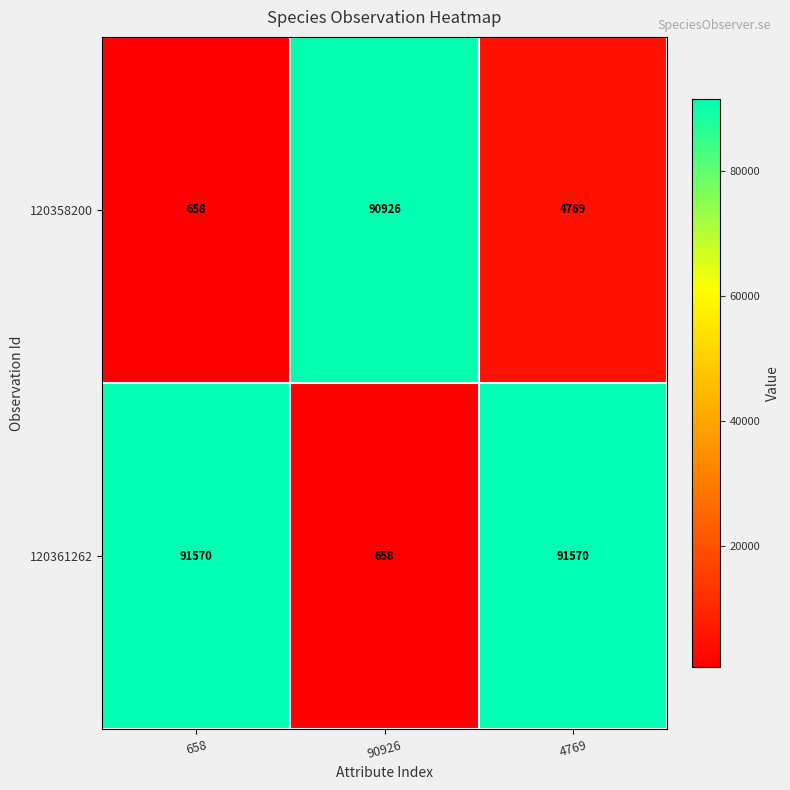

At which category is the sum across all series the highest?

4769